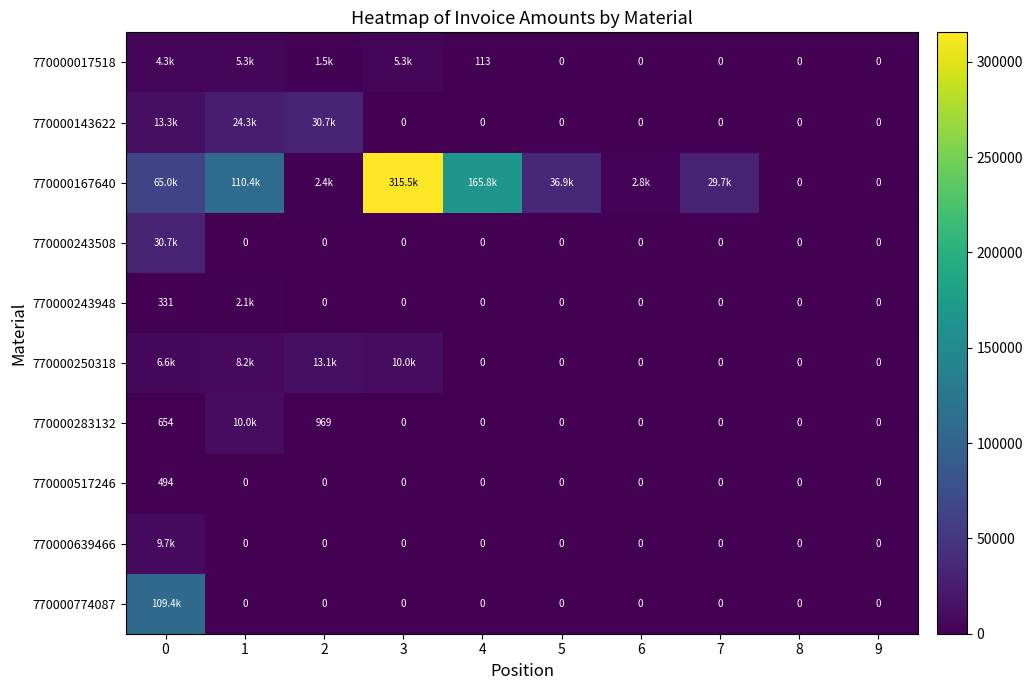

What is the difference between the highest and lowest values at 4?

165843.1